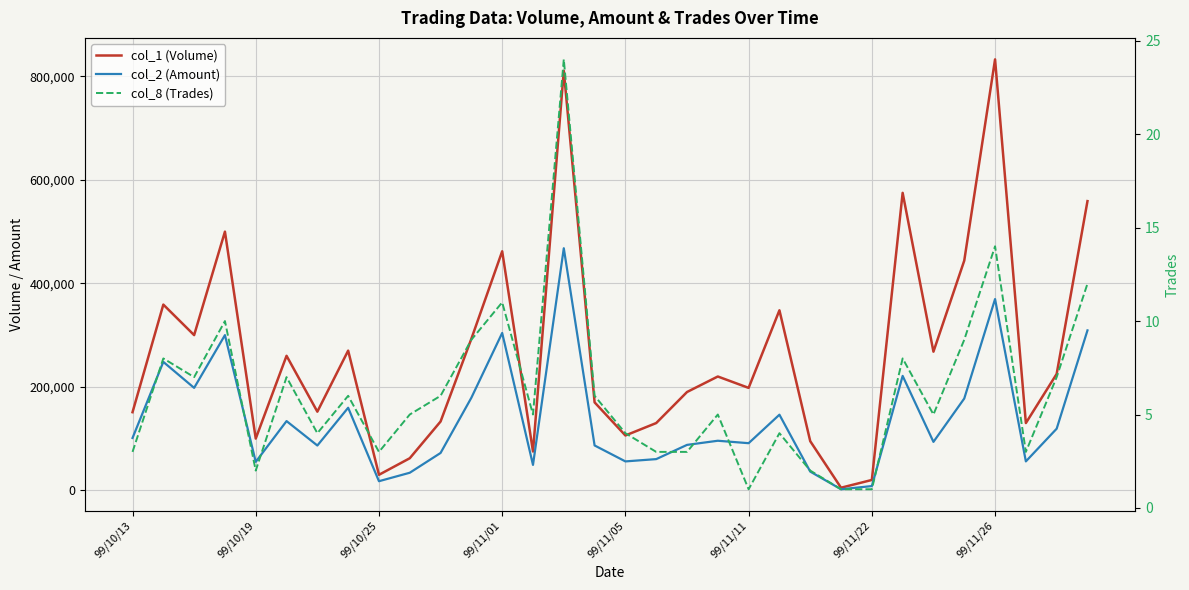

What is the sum of all col_2 (Amount) values?

4422460